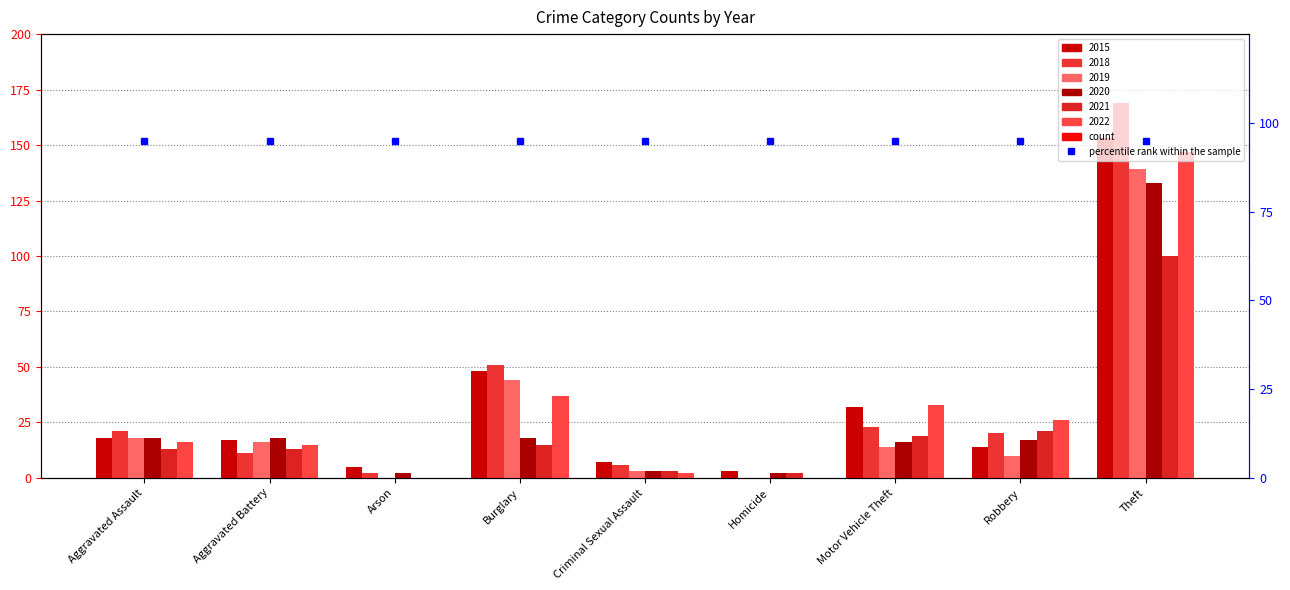

How many values in the 2021 series exceed 13?

4